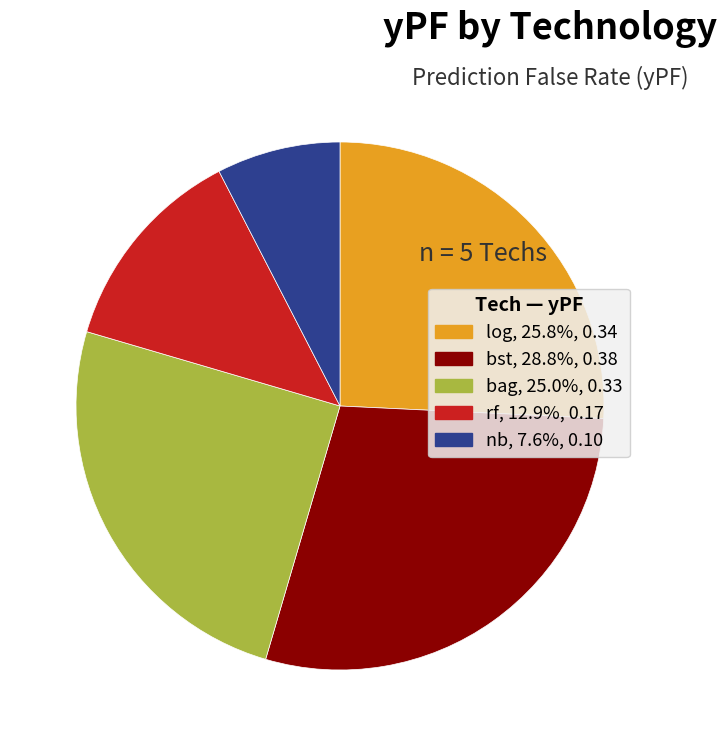

How many slices are in this pie chart?

5